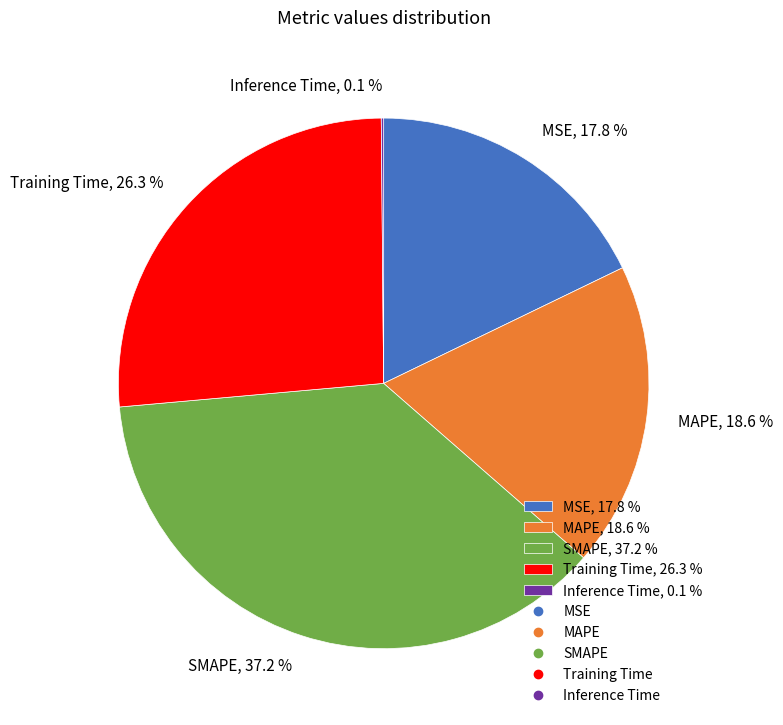

What portion of the pie excludes MSE?

82.2%